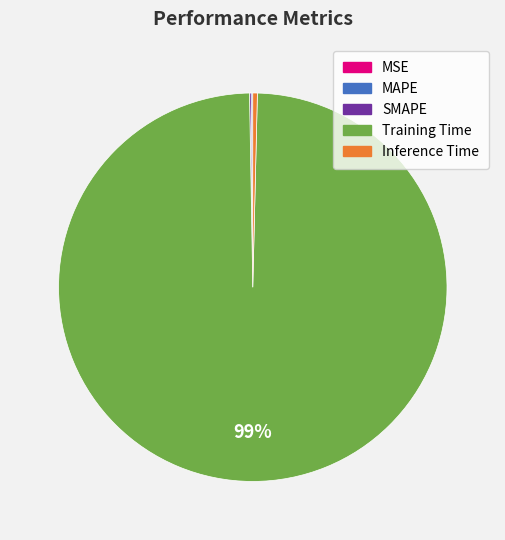

To the nearest percent, what is the average slice percentage?

20%